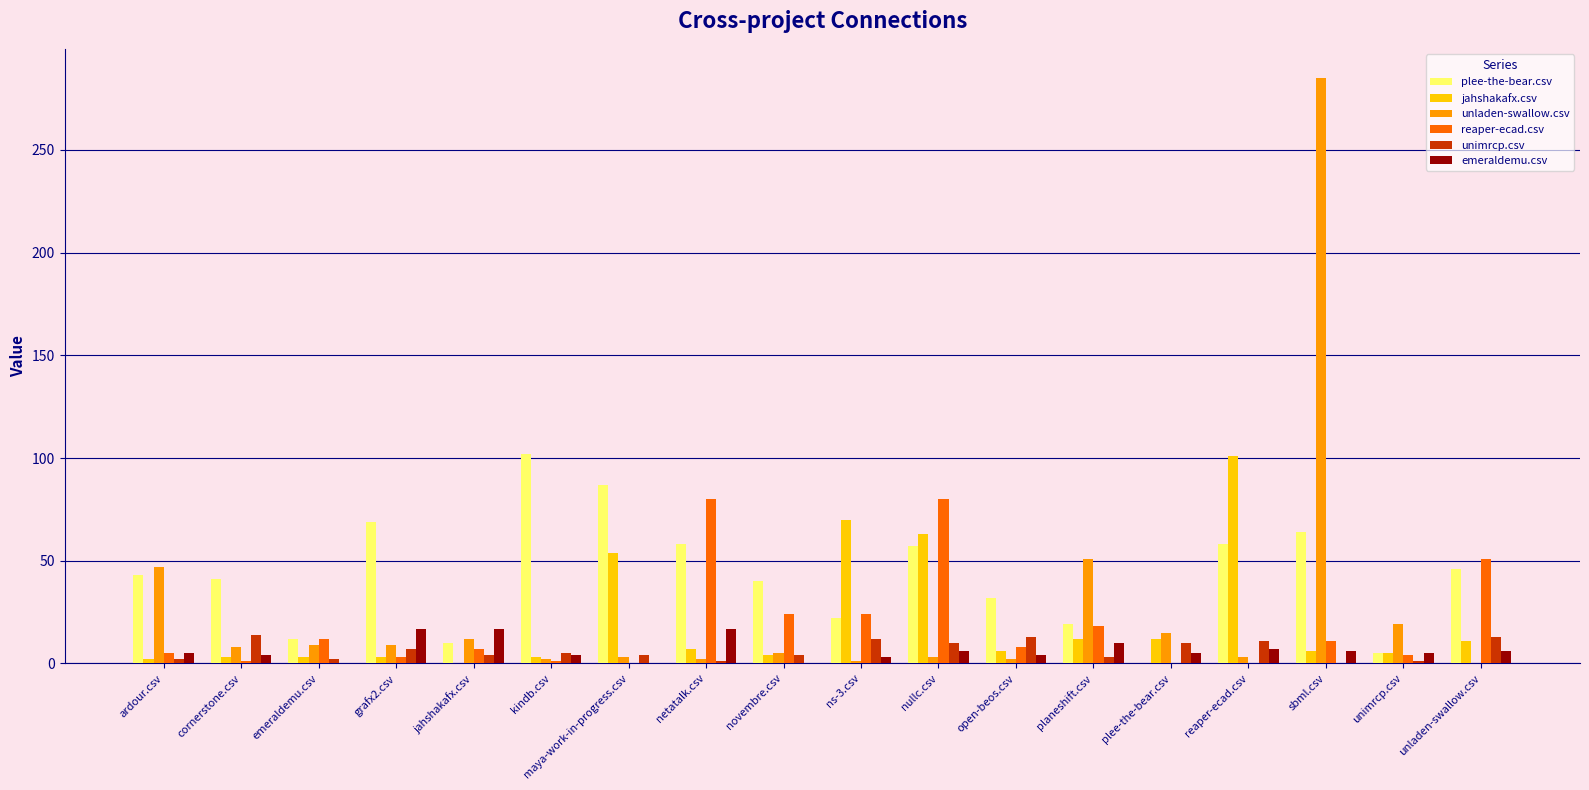

Is it true that emeraldemu.csv equals 0 at novembre.csv?

True